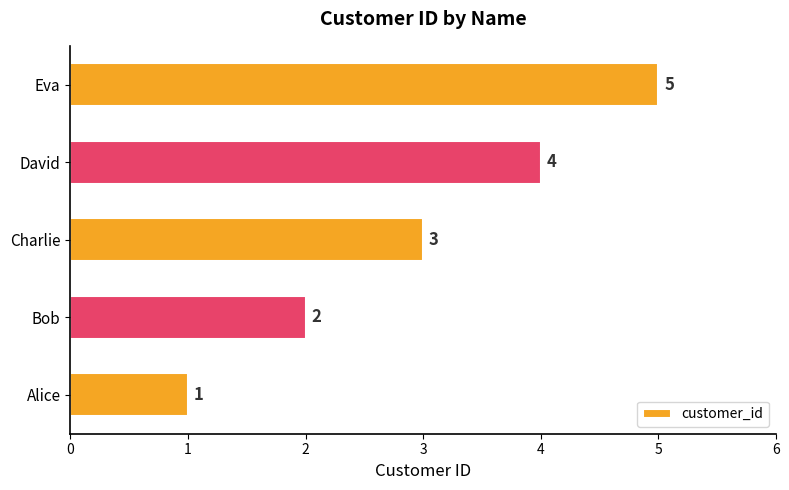

True or false: the data shows 6 at David.

False